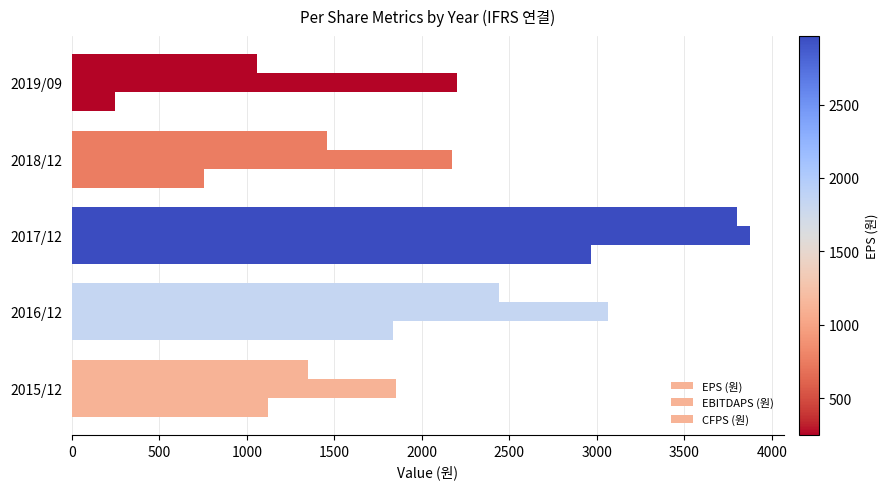

How many data points in EPS (원) are less than 1119?

2